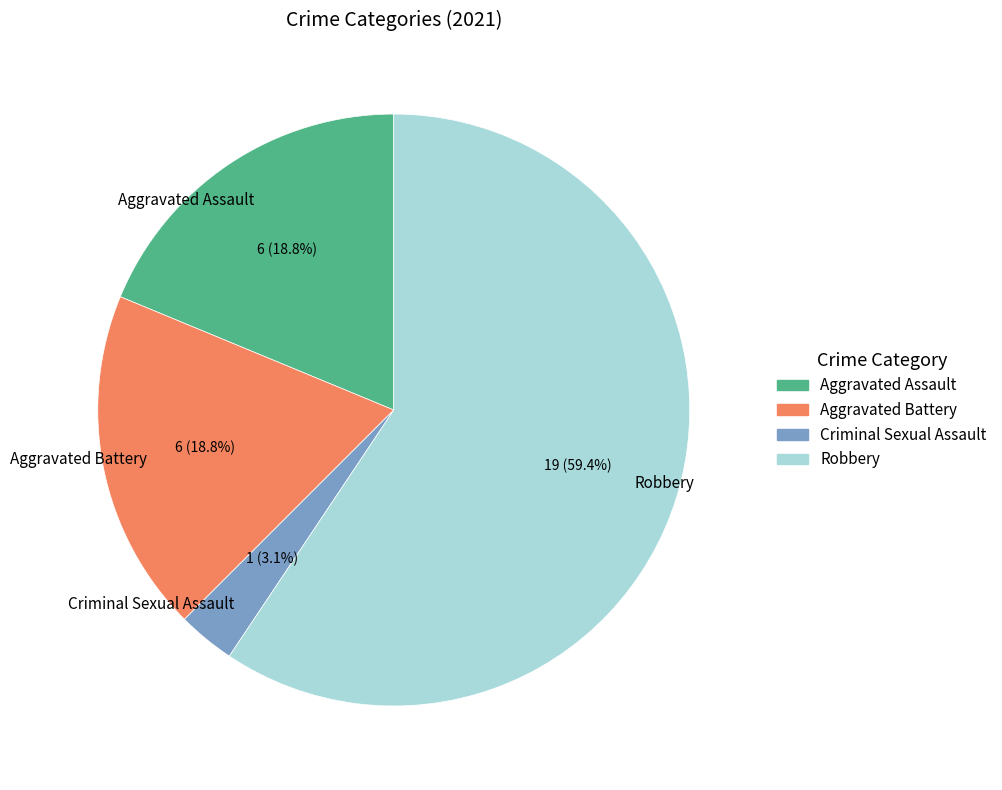

To the nearest percent, what is the combined percentage of Criminal Sexual Assault and Aggravated Battery?

22%